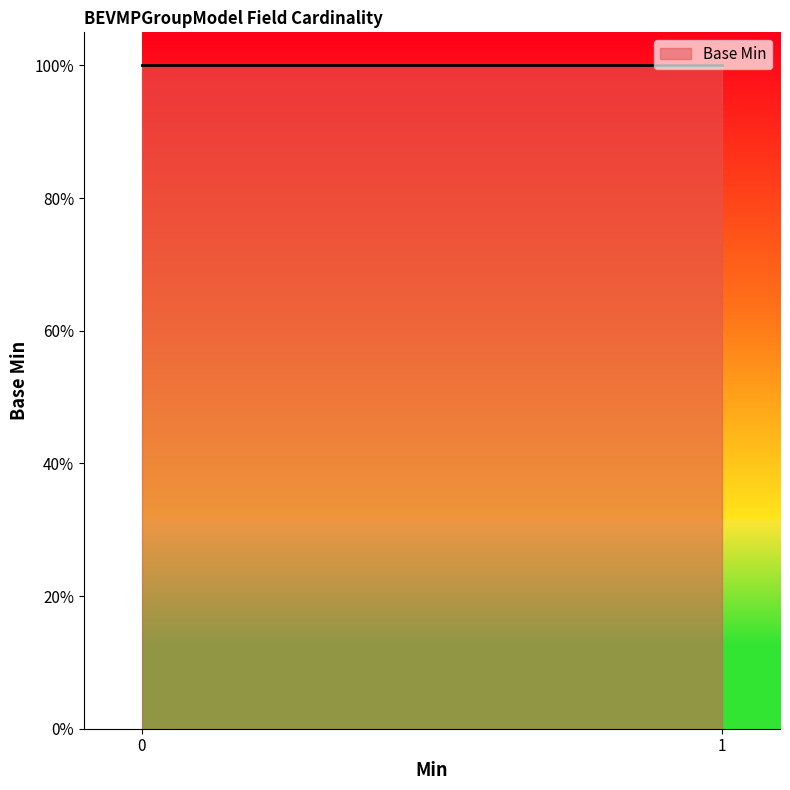

What is the sum of all values?

6